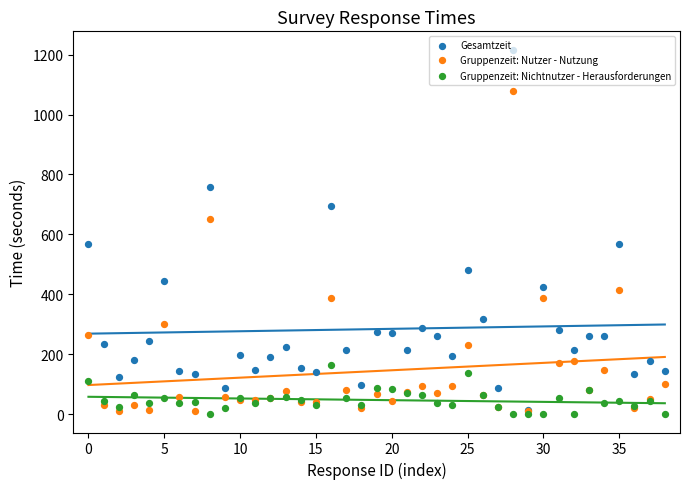

Which series contains the highest Y value?

Gesamtzeit